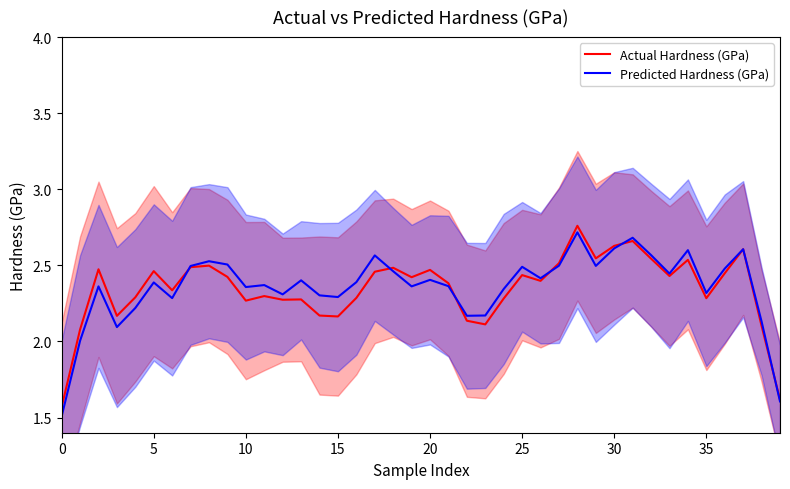

Reading left to right, transcribe all the data shown in this chart.

Actual Hardness (GPa): 1.6	2.1	2.5	2.2	2.3	2.5	2.3	2.5	2.5	2.4	2.3	2.3	2.3	2.3	2.2	2.2	2.3	2.5	2.5	2.4	2.5	2.4	2.1	2.1	2.3	2.4	2.4	2.5	2.8	2.5	2.6	2.7	2.5	2.4	2.5	2.3	2.4	2.6	2.1	1.6
Predicted Hardness (GPa): 1.5	2.0	2.4	2.1	2.2	2.4	2.3	2.5	2.5	2.5	2.4	2.4	2.3	2.4	2.3	2.3	2.4	2.6	2.5	2.4	2.4	2.4	2.2	2.2	2.3	2.5	2.4	2.5	2.7	2.5	2.6	2.7	2.6	2.4	2.6	2.3	2.5	2.6	2.1	1.6